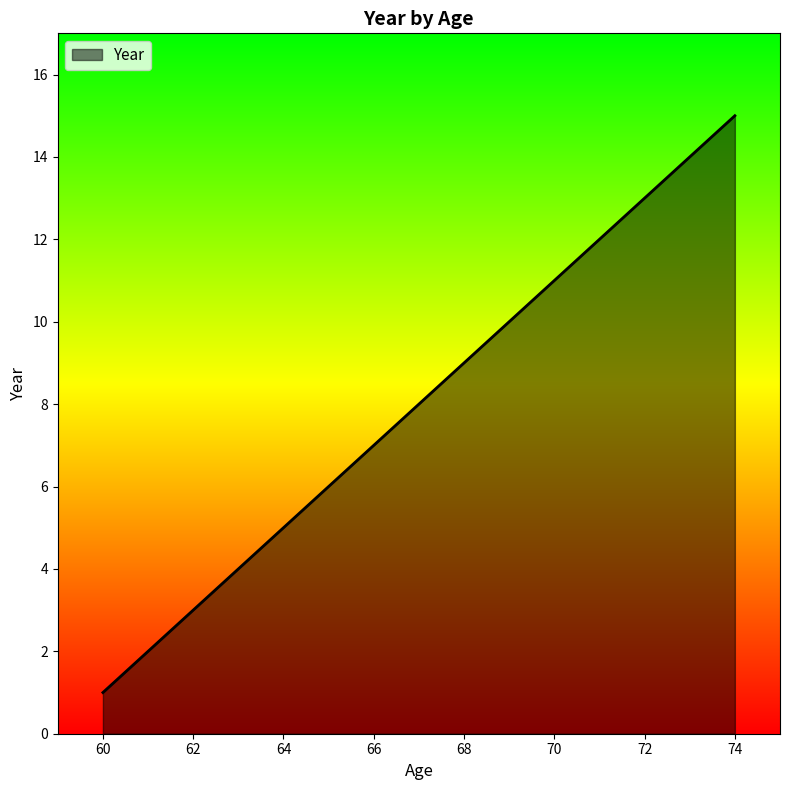

What is the sum of all values?

120